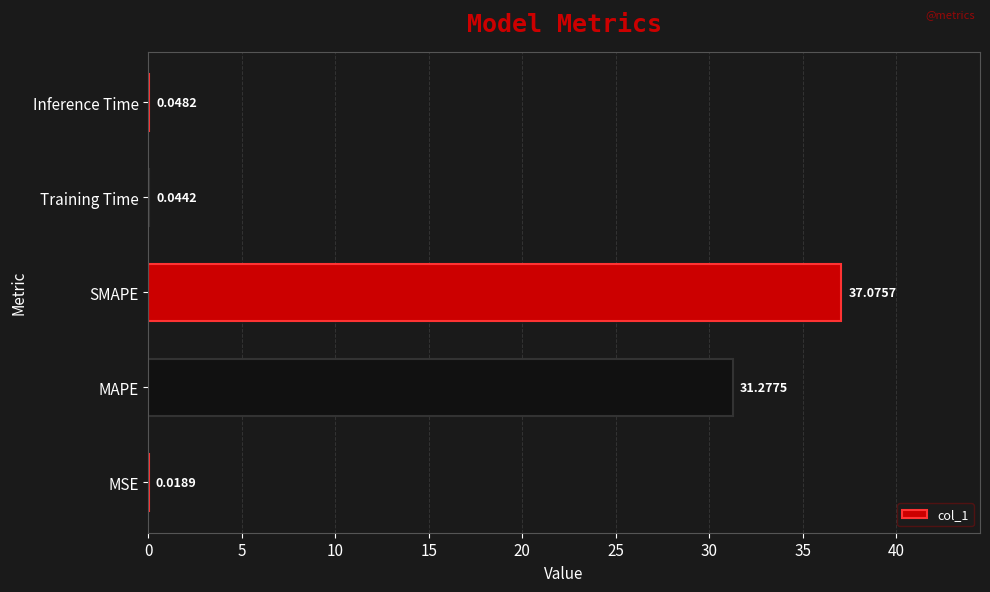

Between Training Time and SMAPE, which is larger?

SMAPE